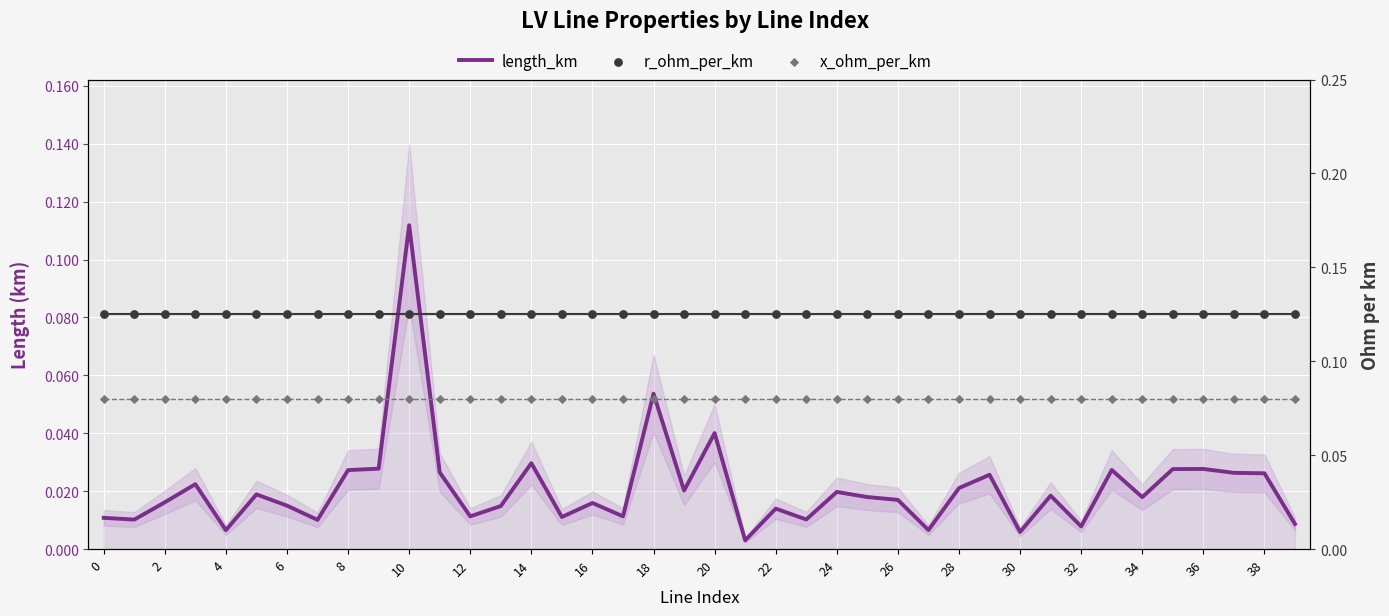

What is the total value across all series at 26?

0.2